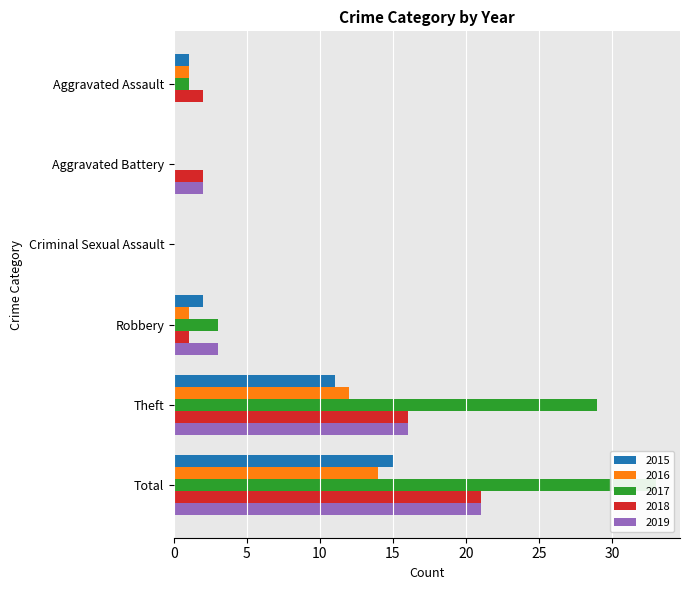

Does the chart contain any negative values?

No